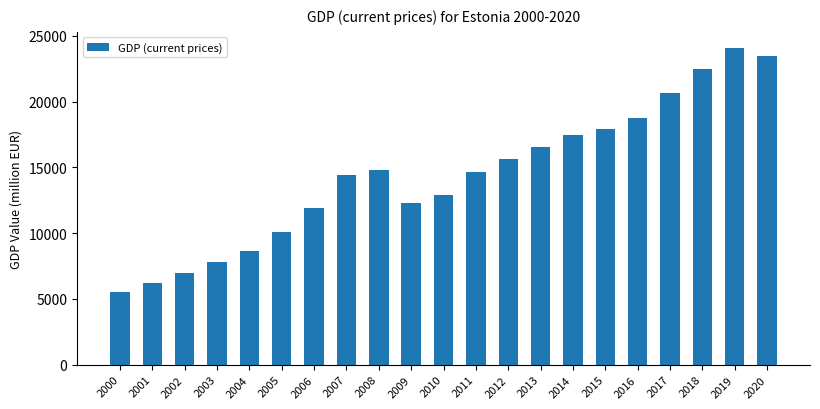

What is the ratio of the value at 2013 to the value at 2006?

1.4